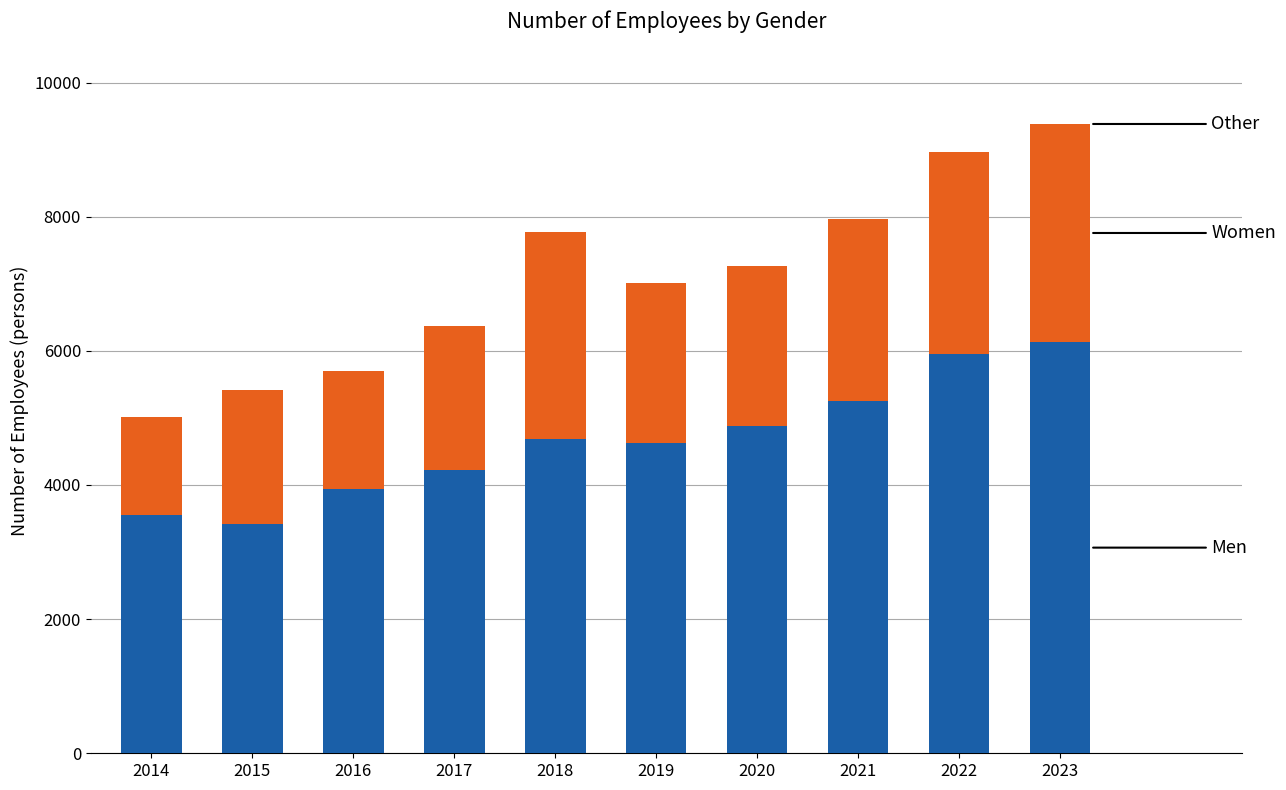

What is the total value across all series at 2017?

6376.0